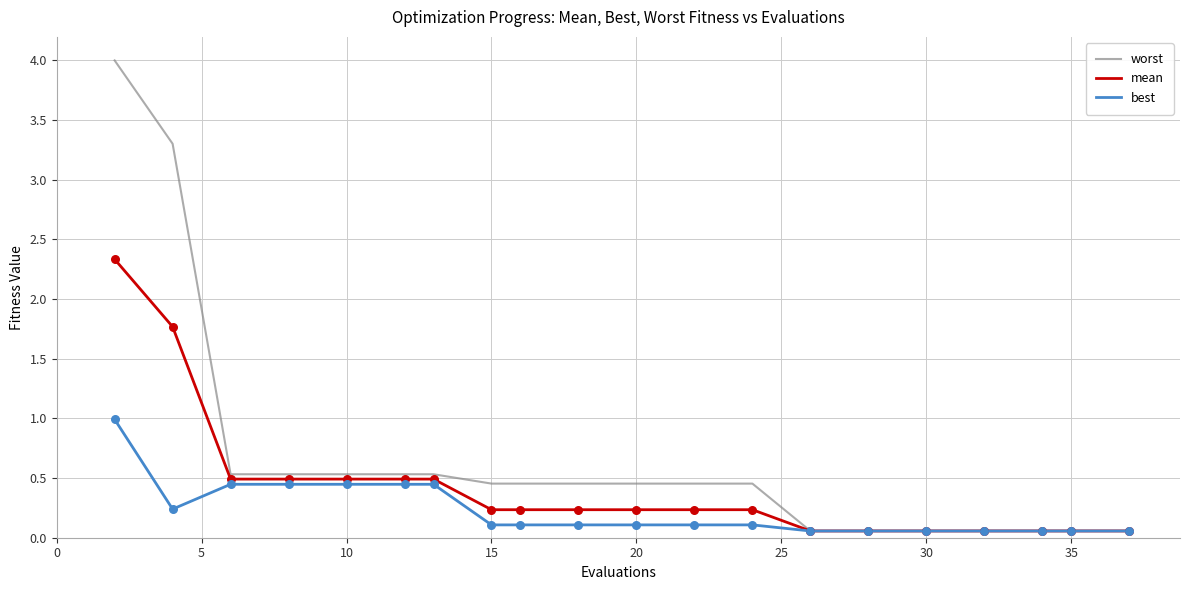

Which series has the largest range (max minus min)?

worst